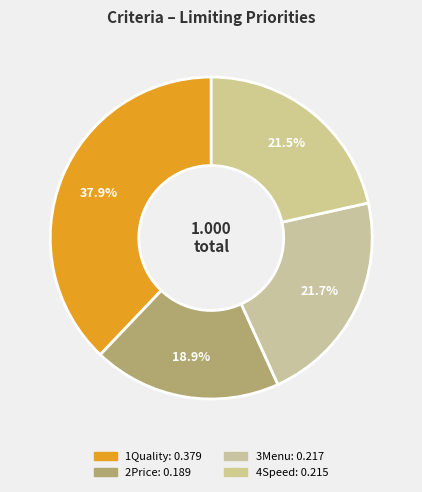

Is there any slice that represents more than half of the pie?

No